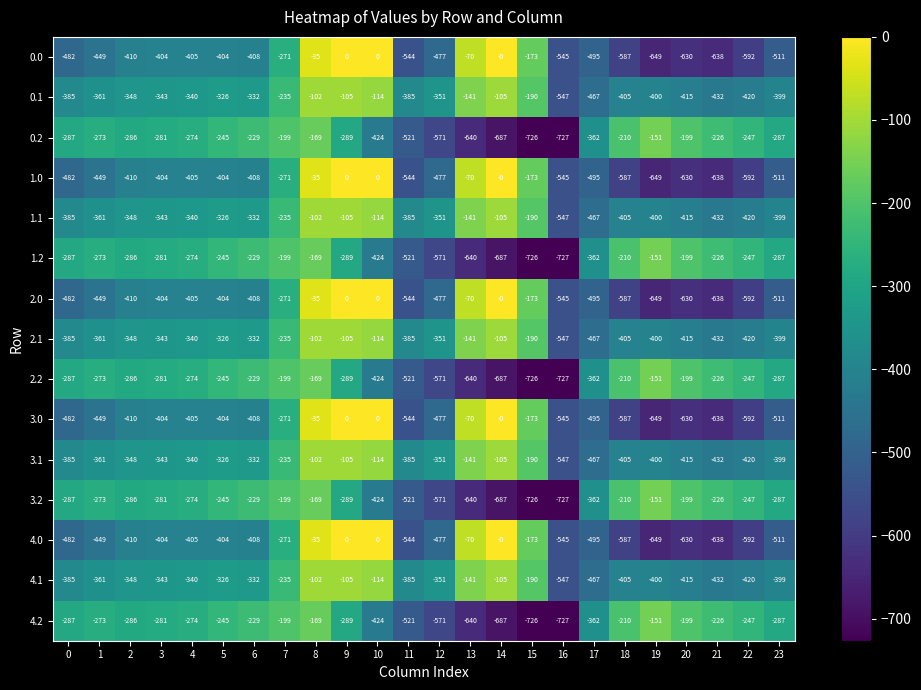

True or false: 3.1 has a value of -547 at 16.

True